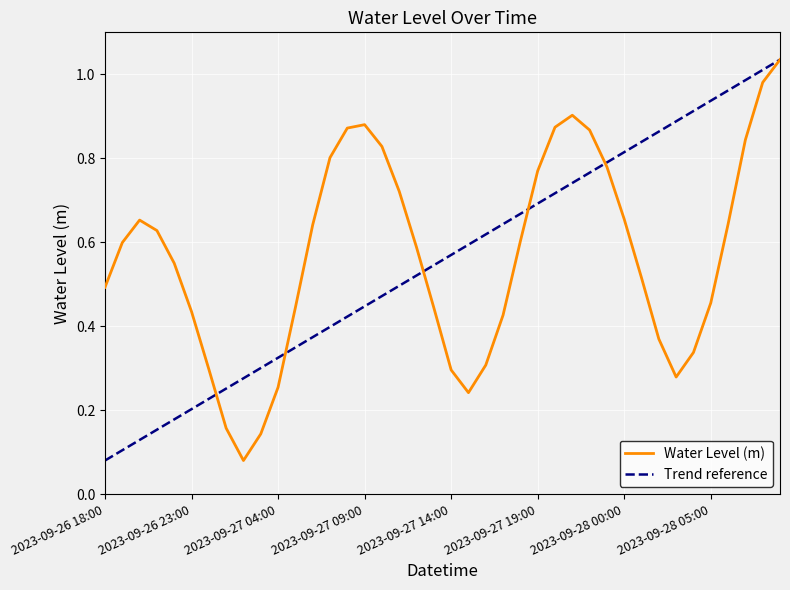

What are all the series names shown in the legend?

Water Level (m), Trend reference